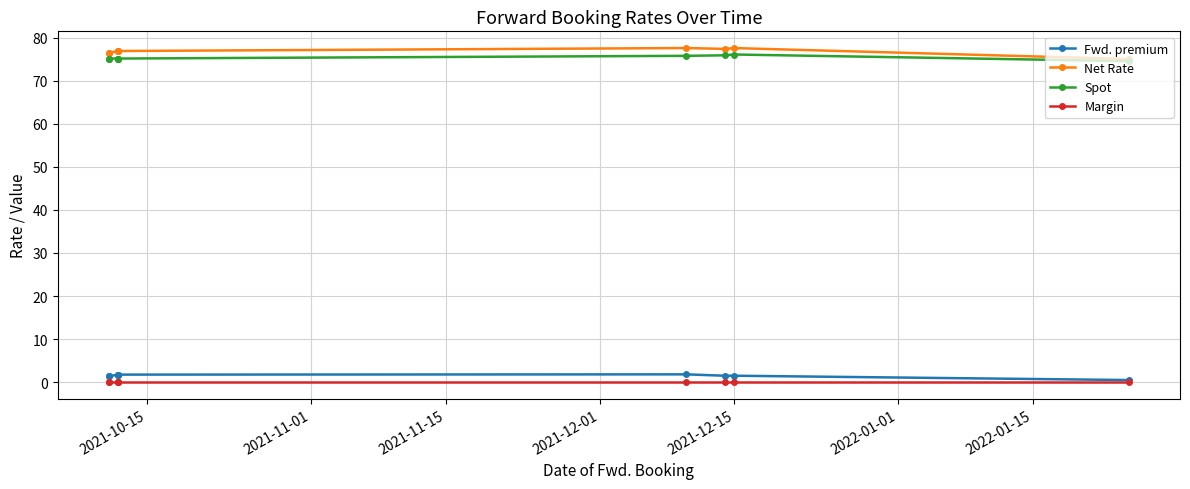

What is the sum of all Net Rate values?

691.1